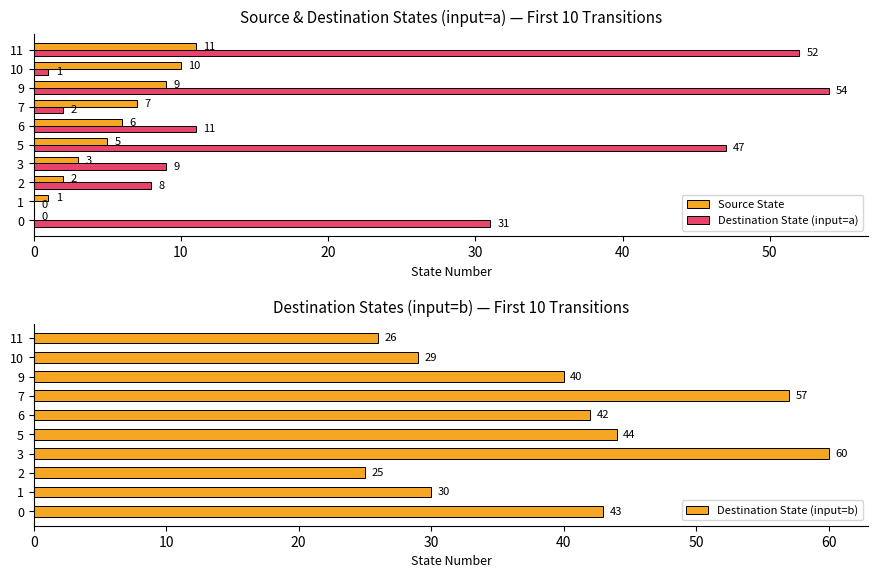

Is the value of Source State at 10 greater than the value of Destination State (input=a) at 0?

No